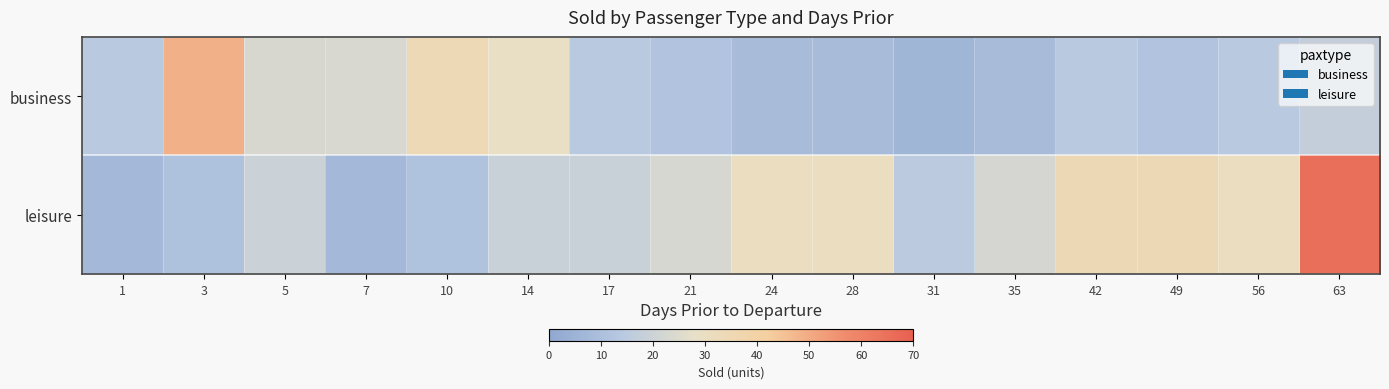

List the series in order of their overall mean, highest first.

leisure, business